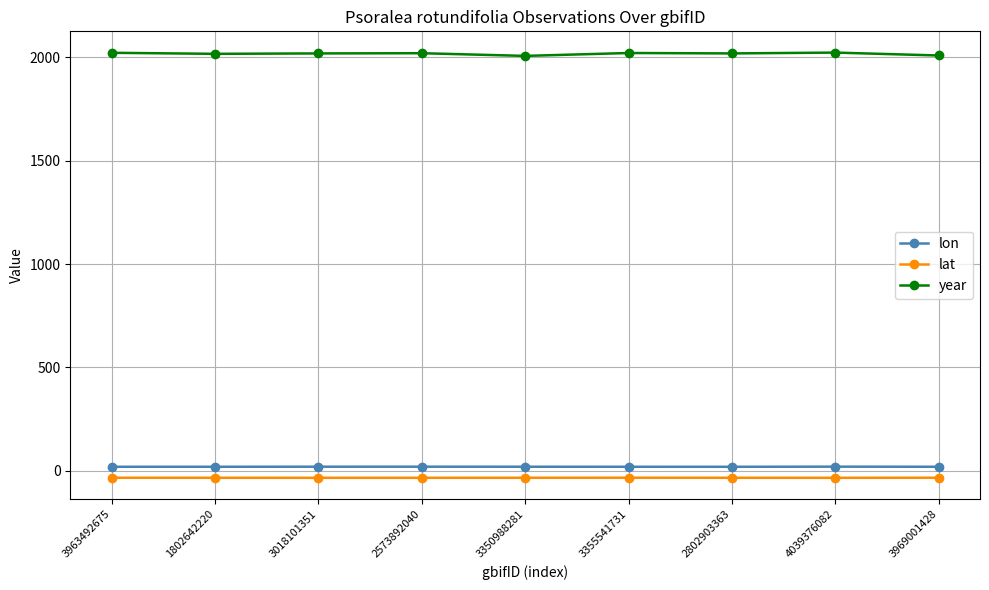

Is it true that lon equals 19.0 at 3355541731?

True